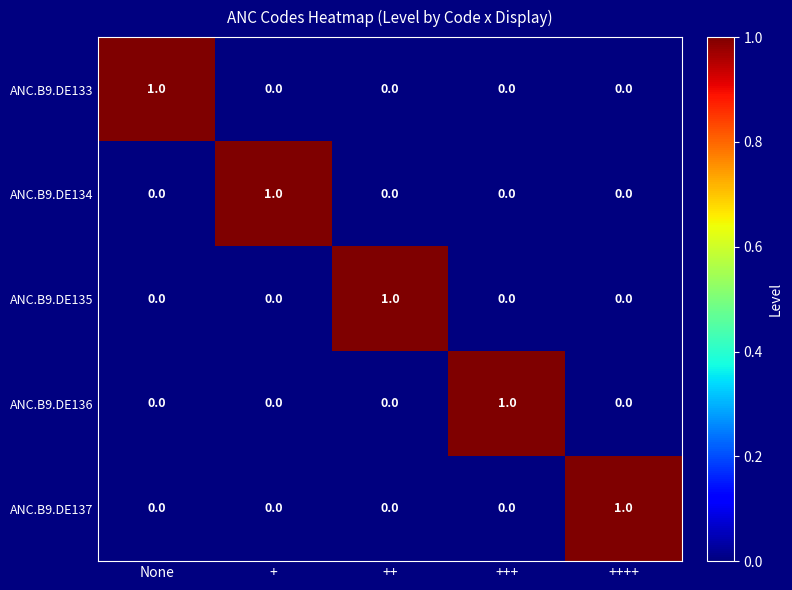

At how many categories does at least one series exceed 0?

5